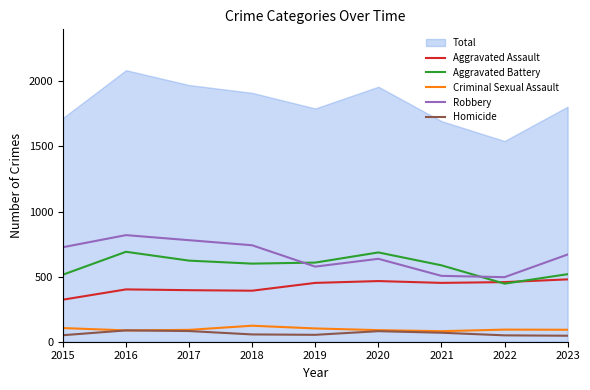

Where is Aggravated Assault nearest to the value 401?

2016